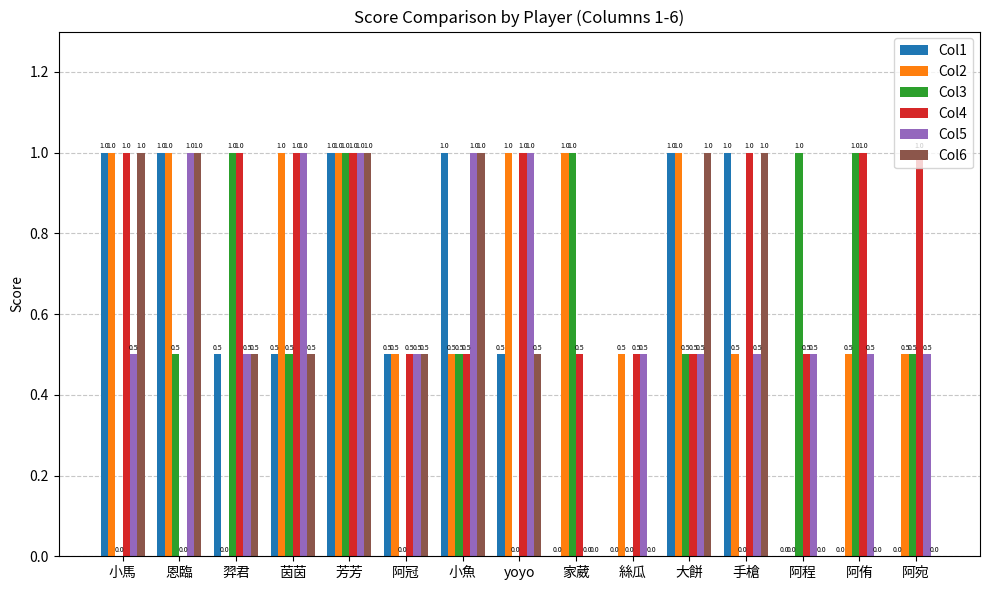

What is the maximum value for Col6?

1.0